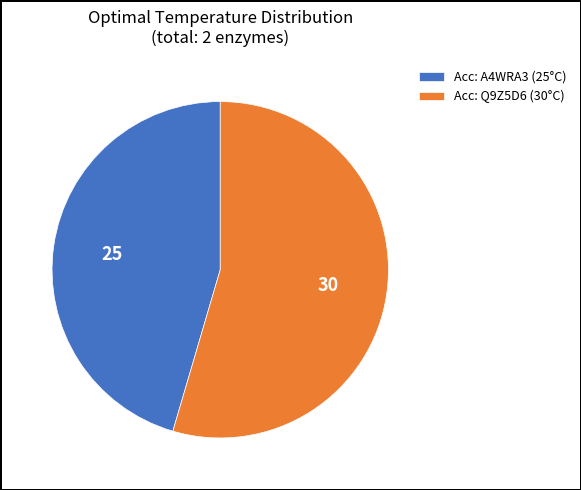

Which slice is the largest?

Acc: Q9Z5D6 (30°C)